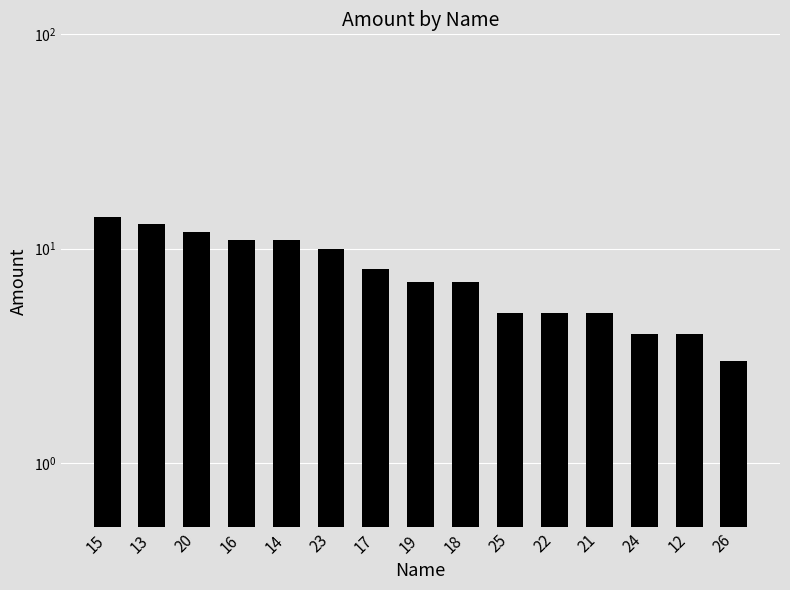

Reading left to right, transcribe all the data shown in this chart.

15=14	13=13	20=12	16=11	14=11	23=10	17=8	19=7	18=7	25=5	22=5	21=5	24=4	12=4	26=3